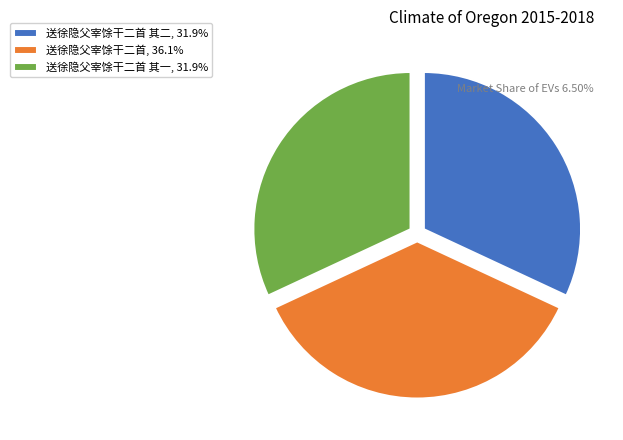

Is there any slice that represents more than half of the pie?

No